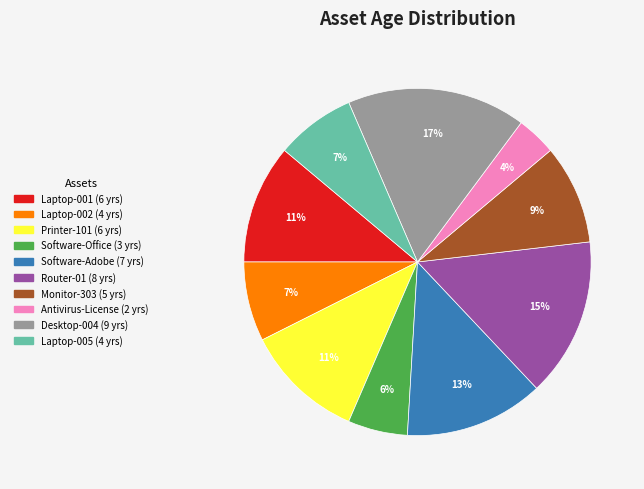

Which slice is the smallest?

Antivirus-License